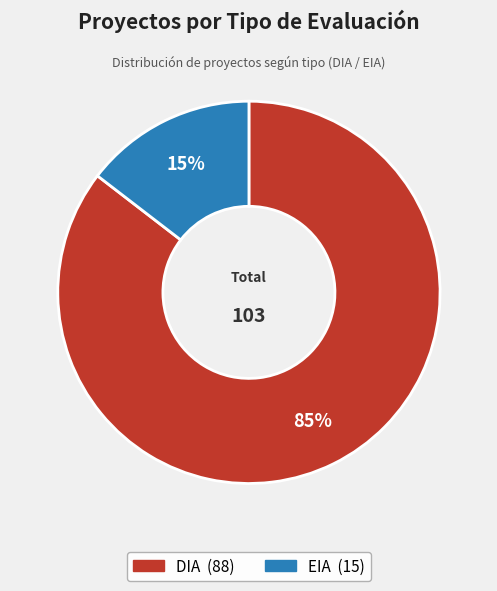

To the nearest percent, what portion does DIA represent?

85%